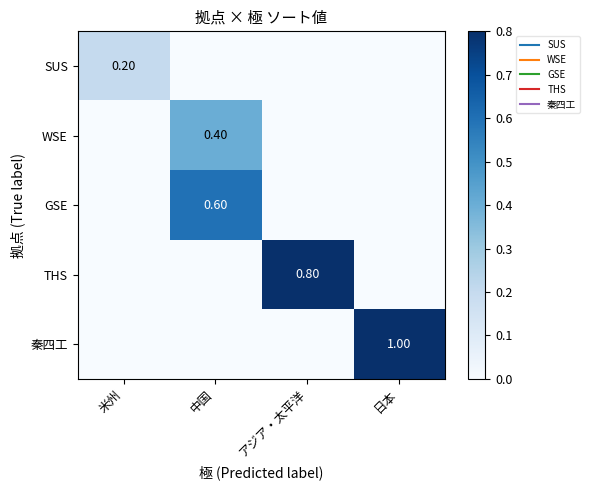

List the series in order of their overall mean, lowest first.

SUS, WSE, GSE, THS, 秦四工